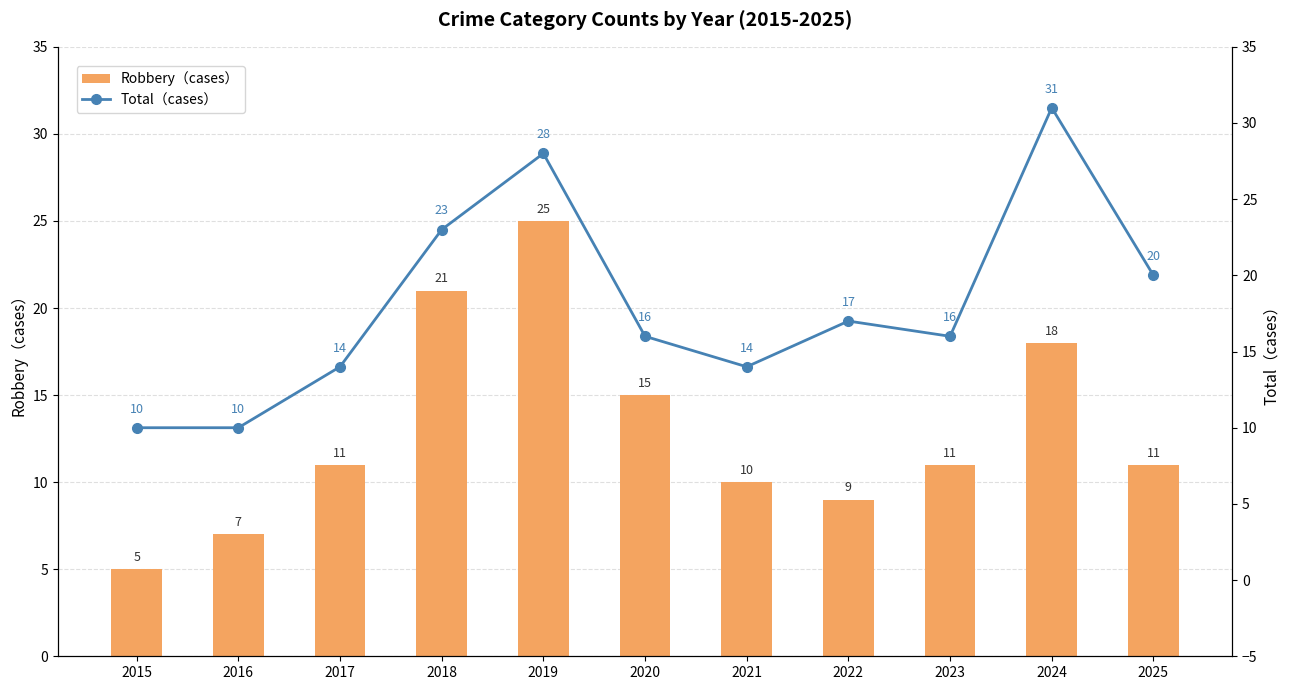

How many values in the Robbery（cases） series exceed 11?

4